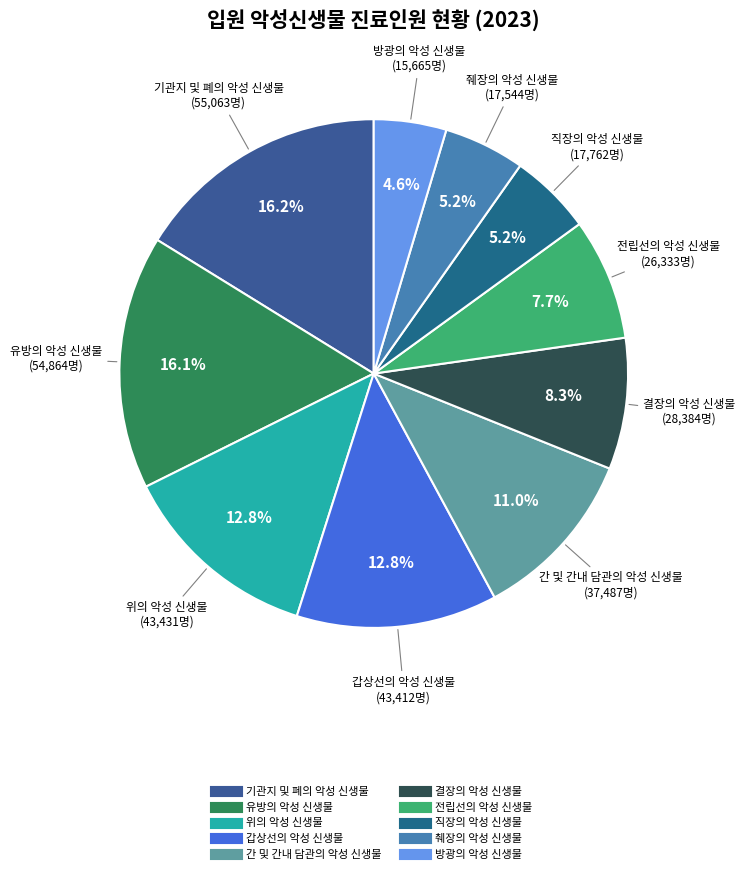

To the nearest percent, what portion does 위의 악성 신생물 represent?

13%